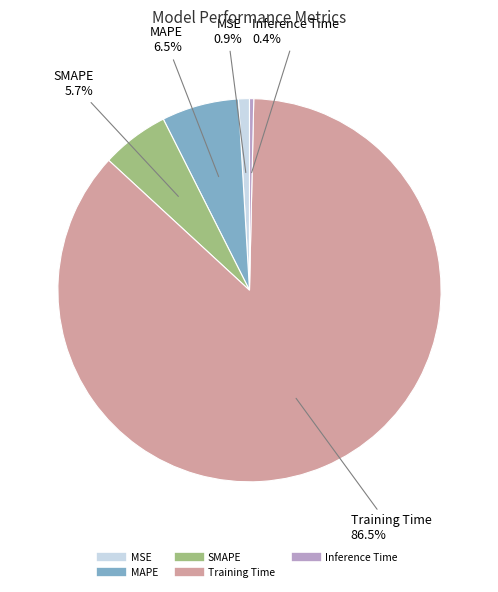

Is there a majority slice in this chart?

Yes